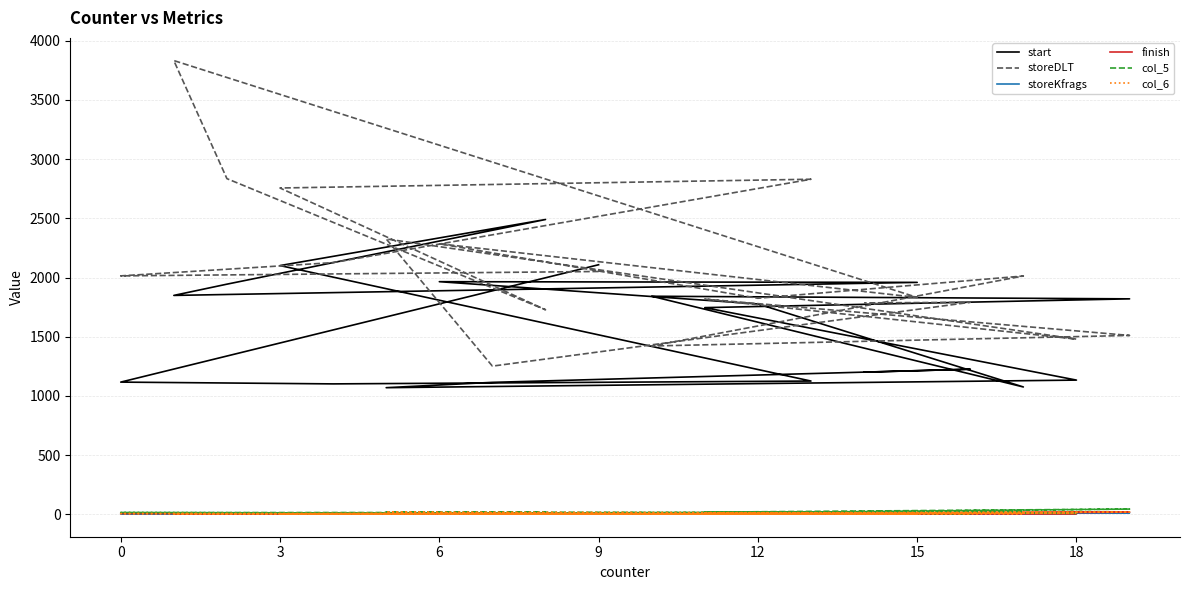

The finish series shows 17 at 19. True or false?

False